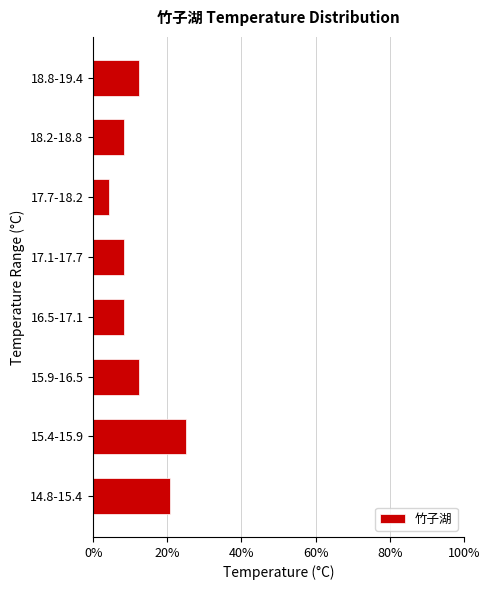

Reading top to bottom, list all the values displayed in this chart.

18.8-19.4=12.5	18.2-18.8=8.3	17.7-18.2=4.2	17.1-17.7=8.3	16.5-17.1=8.3	15.9-16.5=12.5	15.4-15.9=25.0	14.8-15.4=20.8